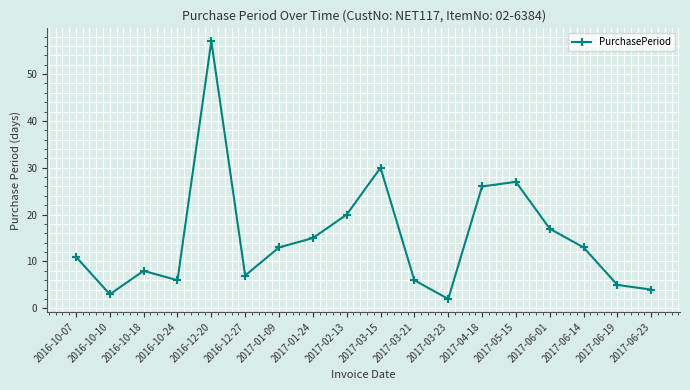

What is the label of the 12th point from the right?

2017-01-09